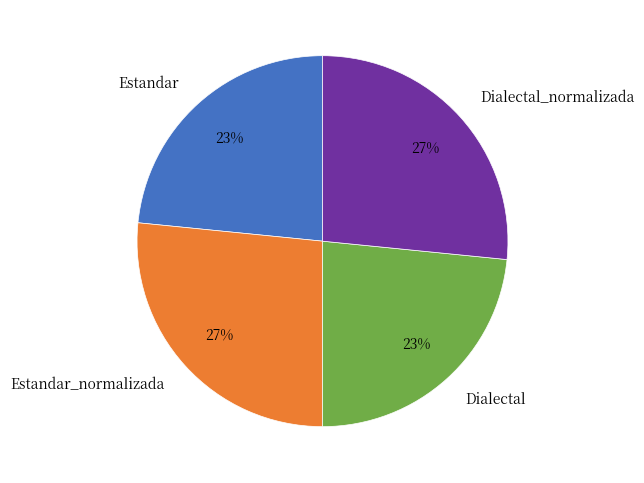

To the nearest percent, what portion does Estandar_normalizada represent?

27%